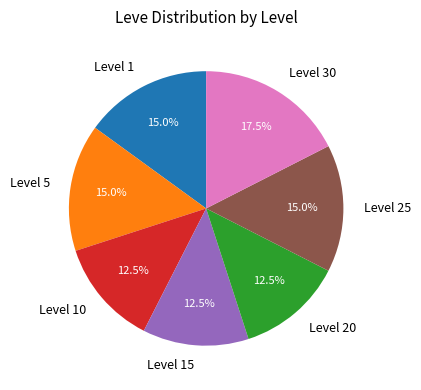

To the nearest percent, what is the difference between the Level 15 and Level 30 slice percentages?

5%